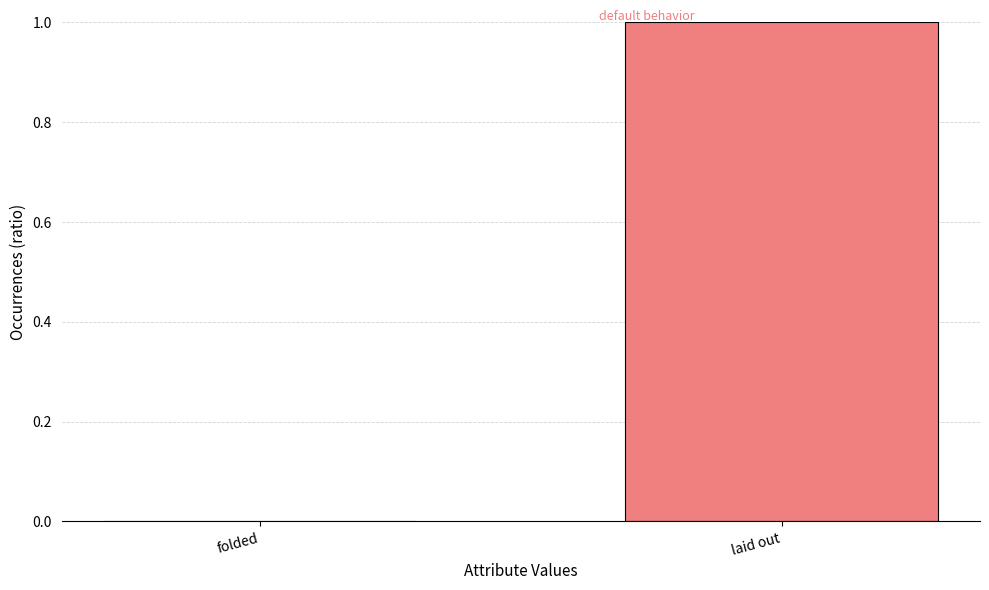

How many positive values are there?

1